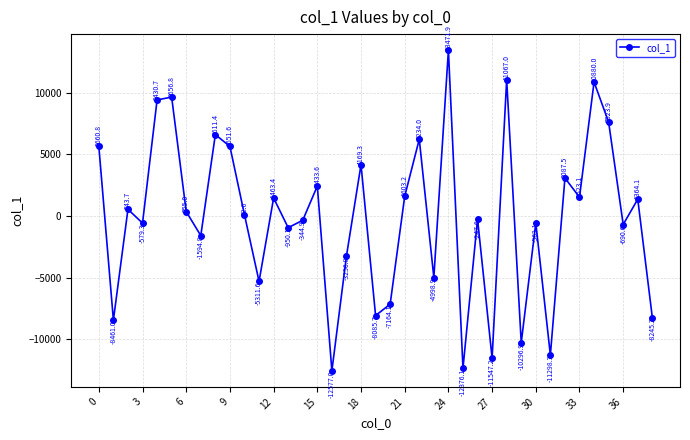

What is the minimum value shown in the chart?

-12577.0